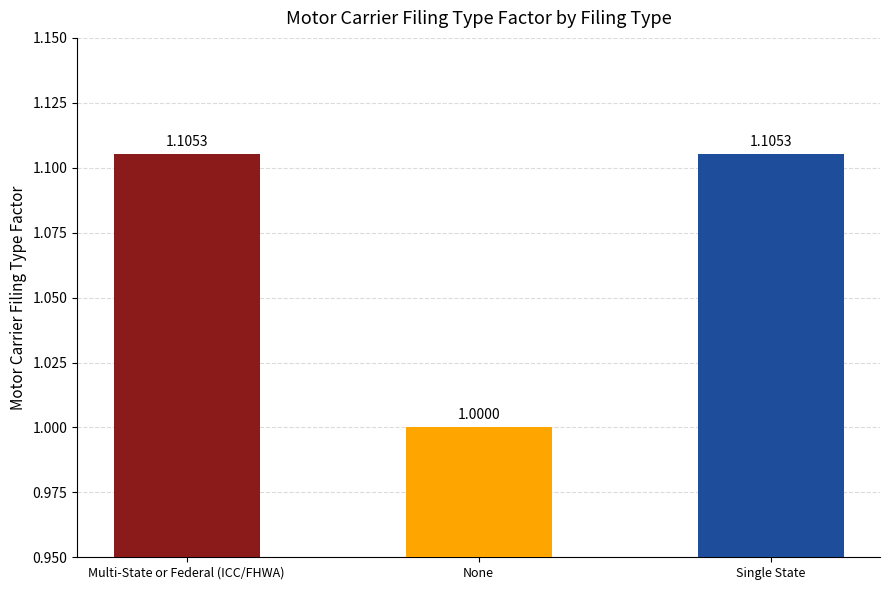

Count the number of values greater than 1.

2